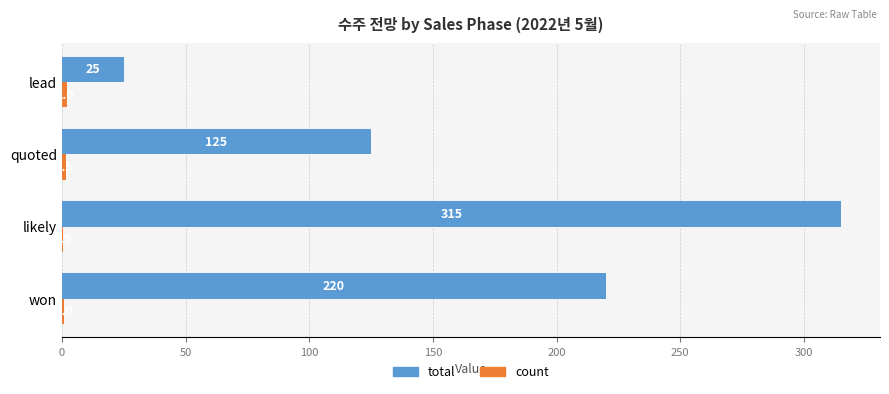

Which series changed the most between won and lead?

total